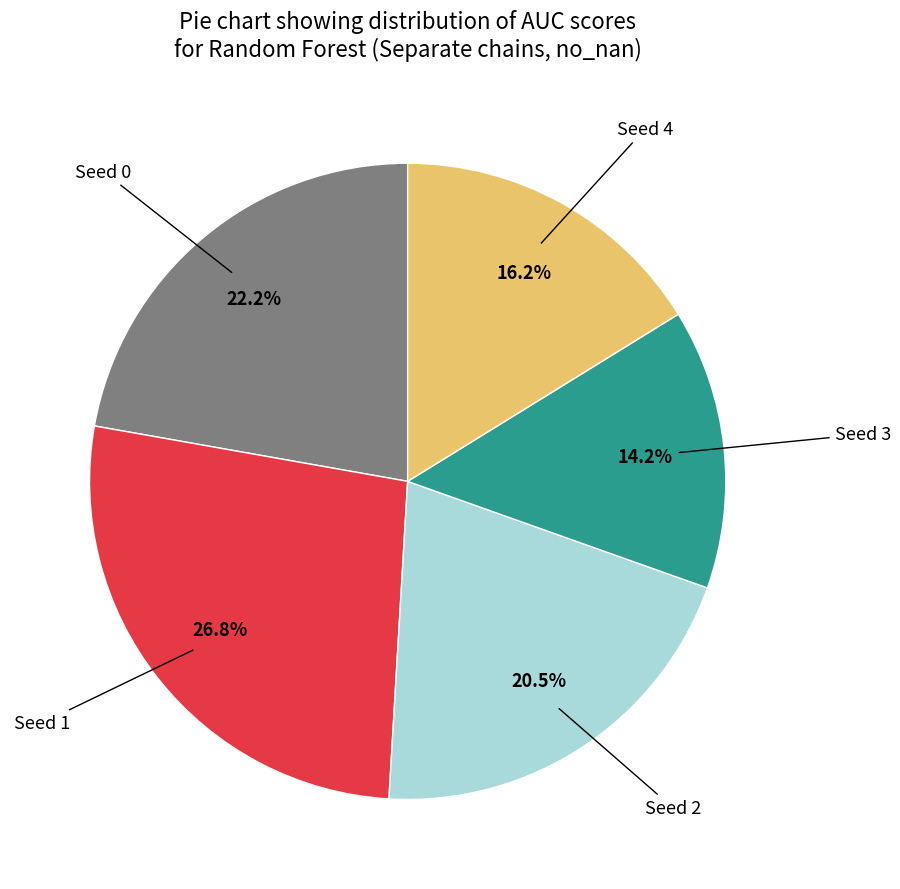

Count the number of slices in the pie.

5